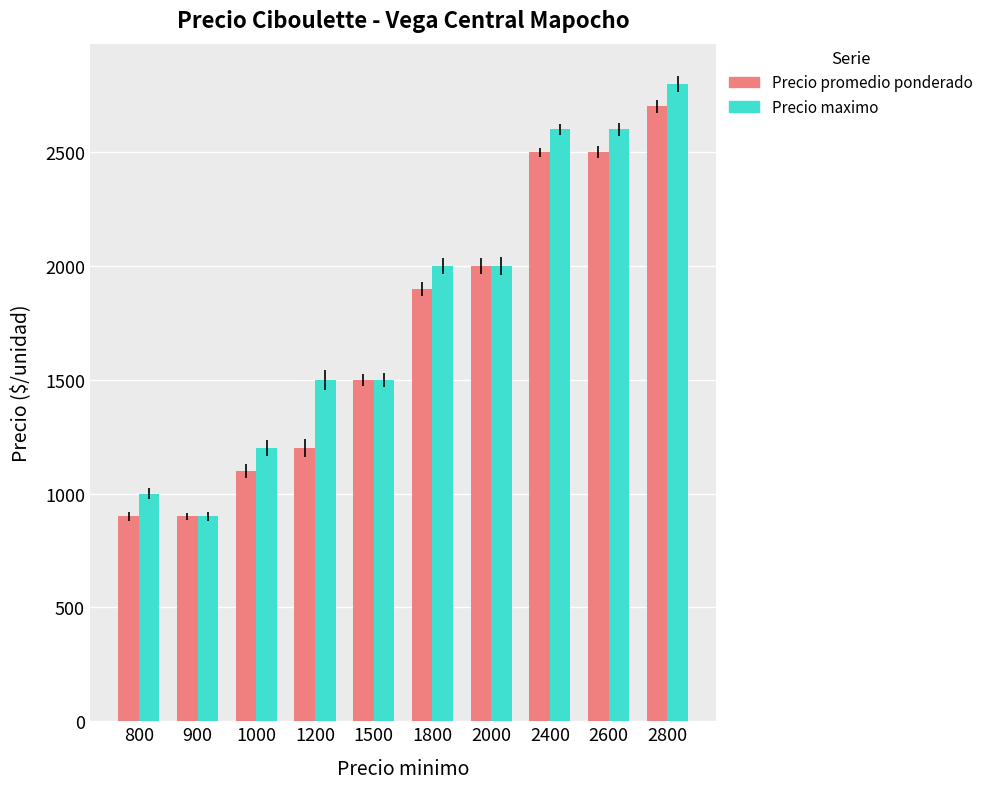

The Precio maximo series shows 411 at 800. True or false?

False